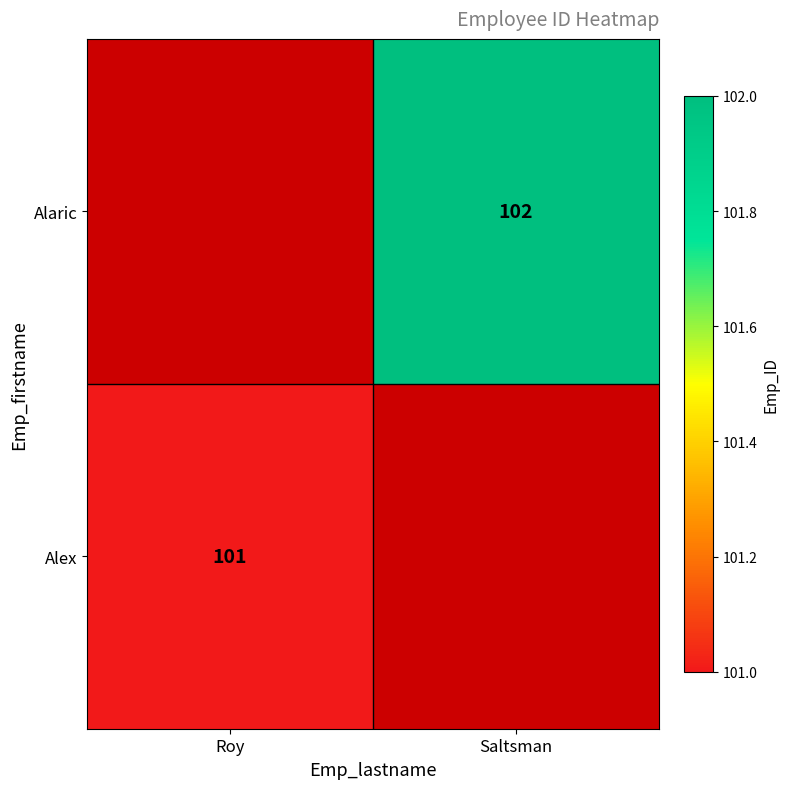

The Alex series shows 101 at Roy. True or false?

True